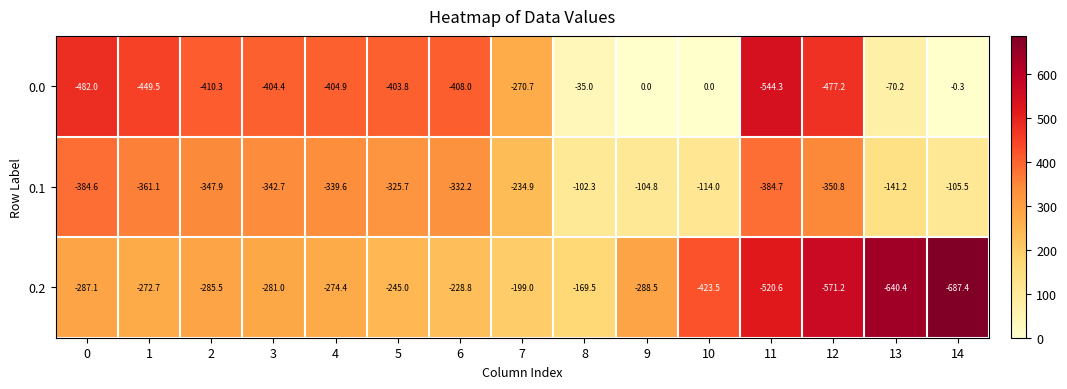

What is the sum of all 0.0 values?

-4360.6